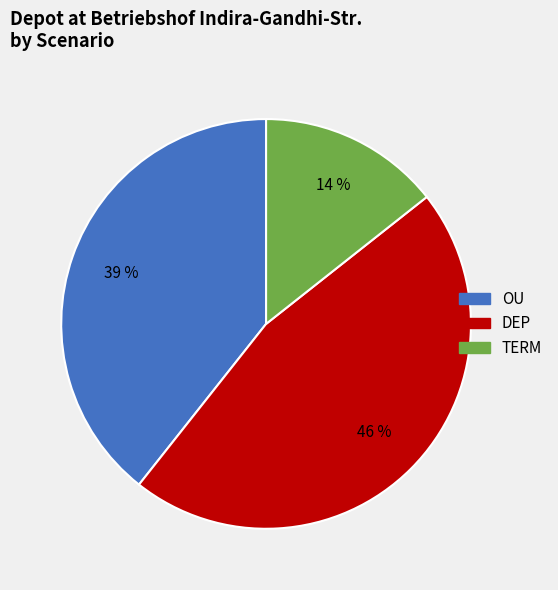

Is the sum of DEP and OU greater than half?

Yes